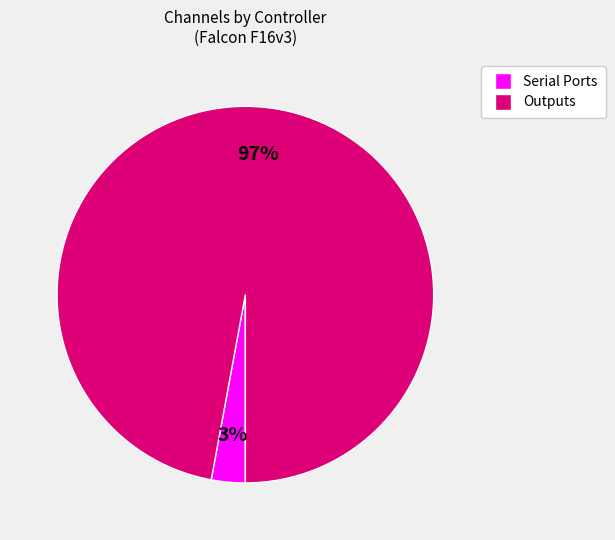

Is there a majority slice in this chart?

Yes